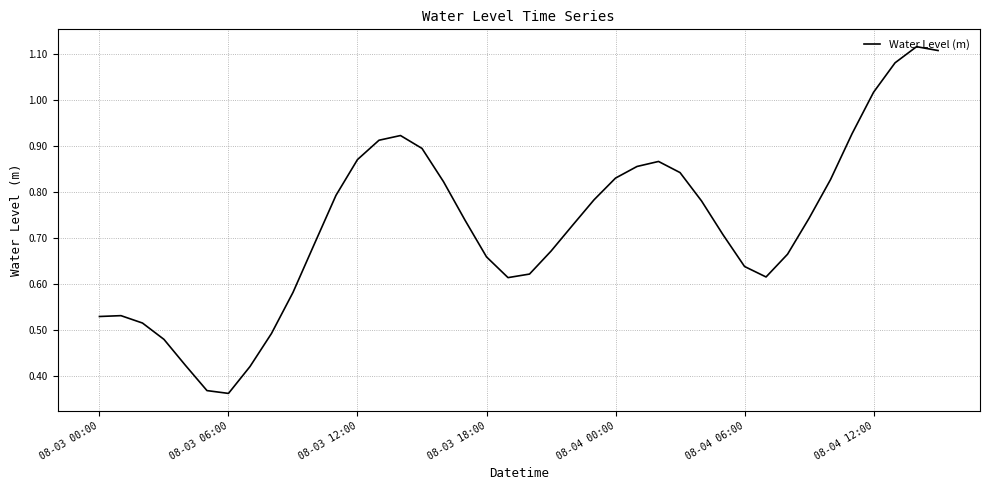

Does the chart have visible grid lines?

Yes